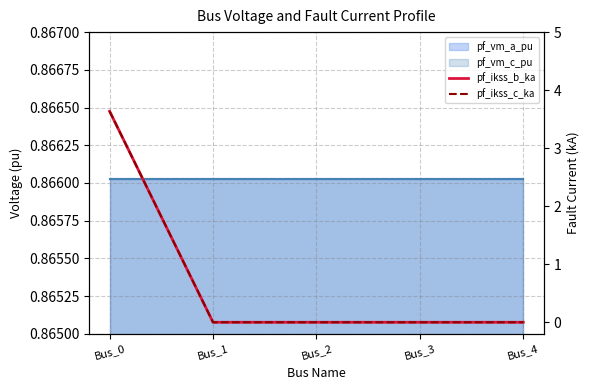

The pf_ikss_b_ka series shows 0.0 at Bus_1. True or false?

True